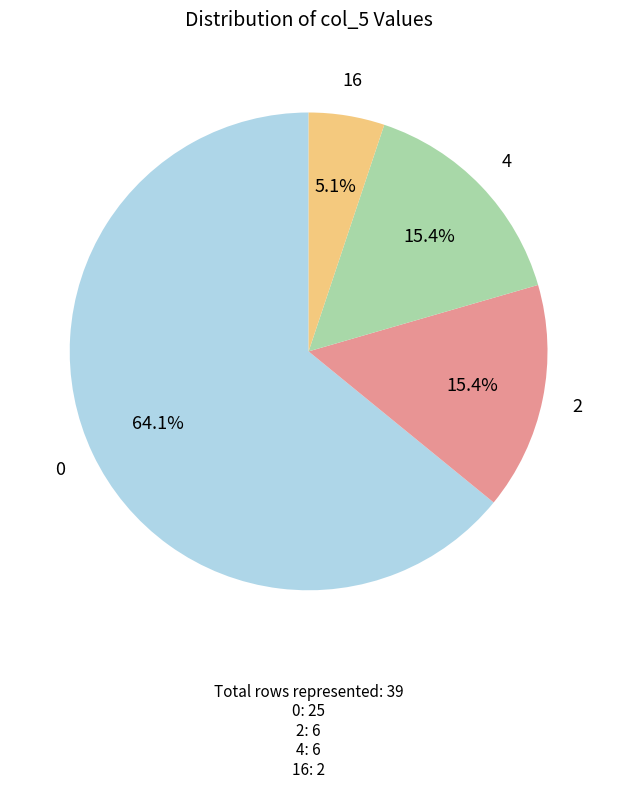

Is 2 the majority of the pie?

No